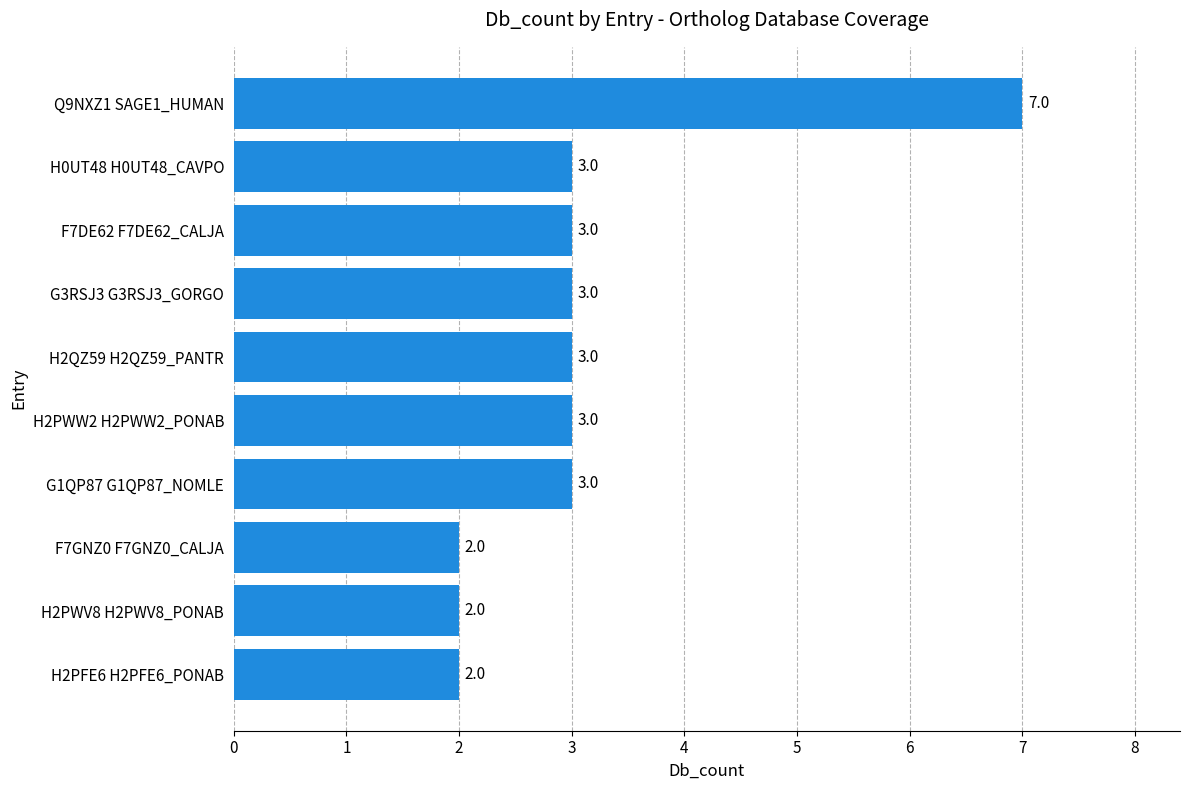

Which has a higher value, F7DE62 F7DE62_CALJA or Q9NXZ1 SAGE1_HUMAN?

Q9NXZ1 SAGE1_HUMAN